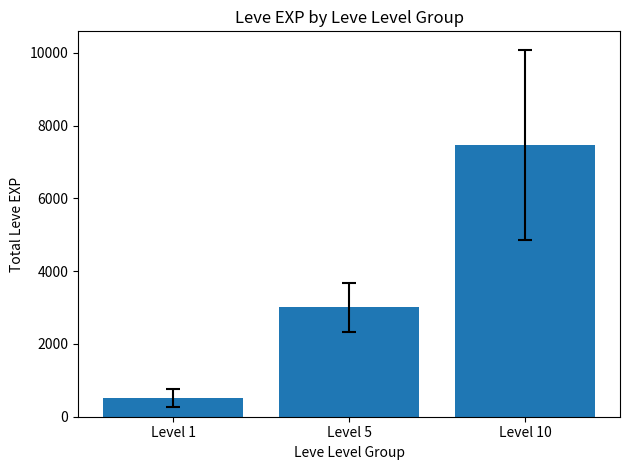

The value at Level 10 is 12744.0. True or false?

False